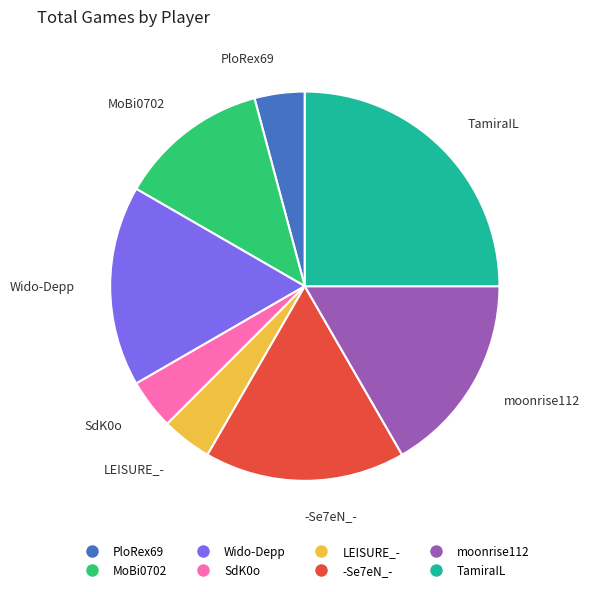

Combined, do LEISURE_- and moonrise112 account for over 50%?

No